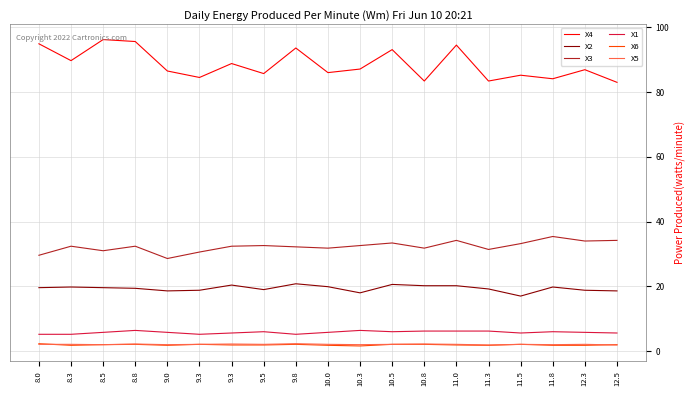

At which label does X1 reach its peak?

8.8